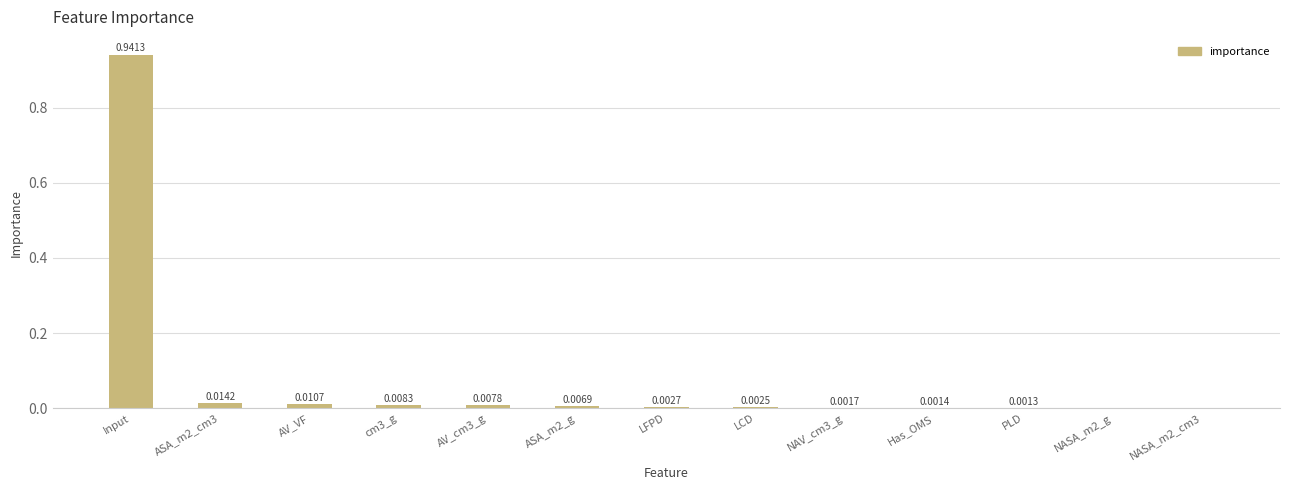

Which category has the highest value across all series?

Input